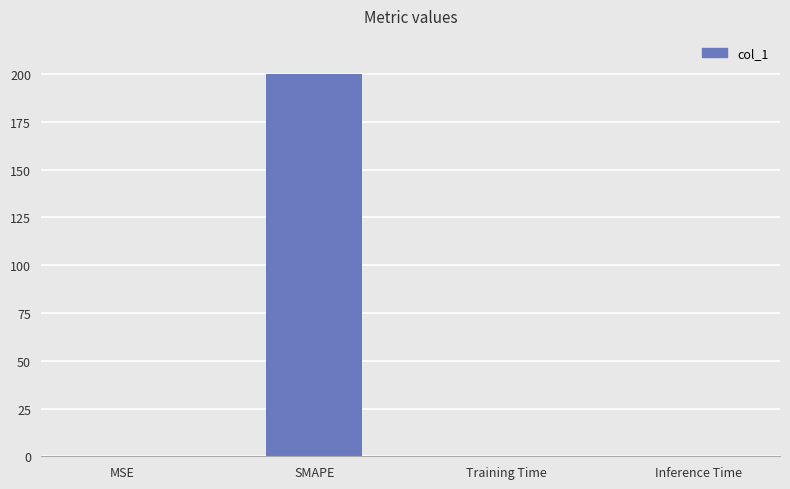

What is the sum of all values?

200.3